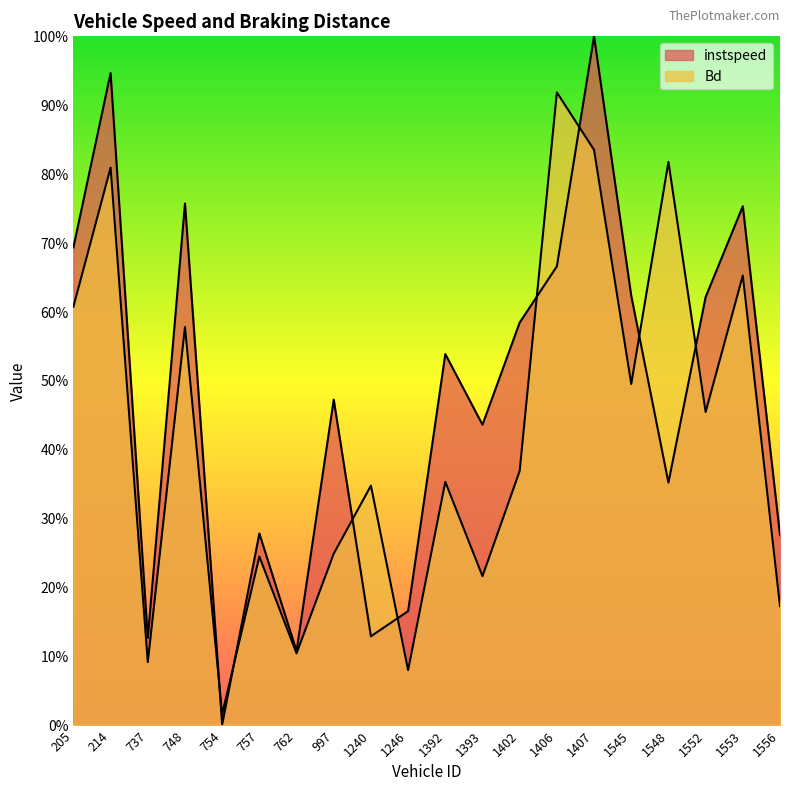

List the labels in order of instspeed value, smallest first.

754, 762, 737, 1240, 1246, 1556, 757, 1548, 1393, 997, 1392, 1402, 1552, 1545, 1406, 205, 1553, 748, 214, 1407